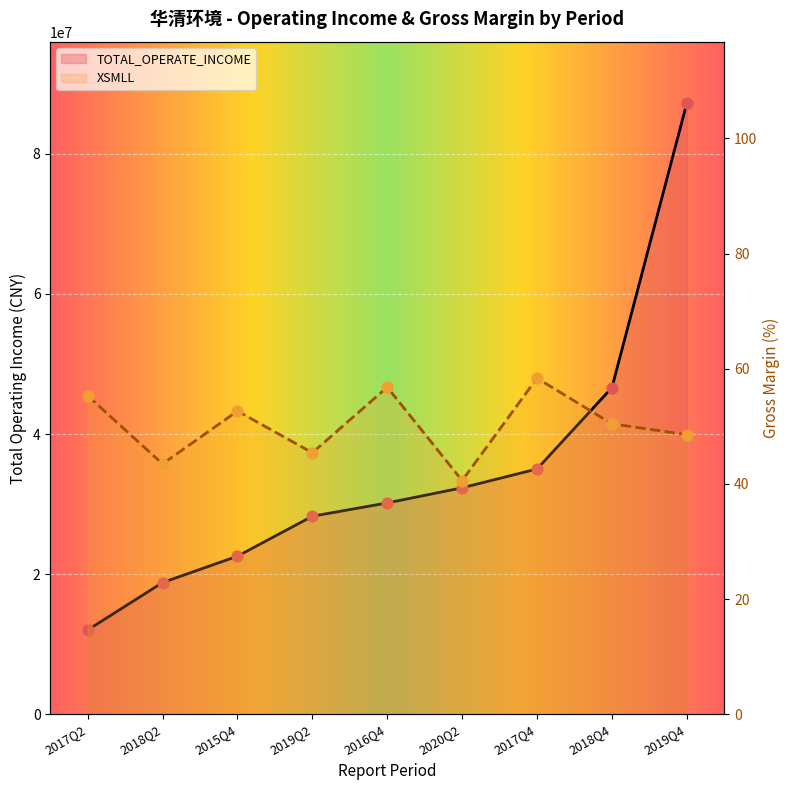

Which series contains the highest Y value?

TOTAL_OPERATE_INCOME